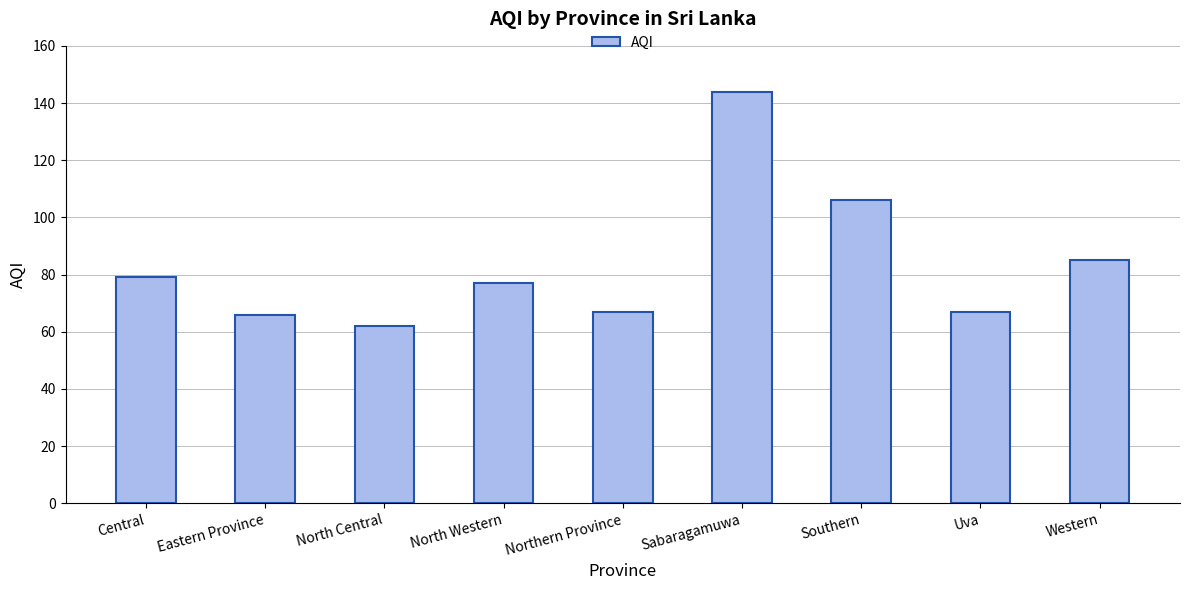

What is the value of the 8th bar from the left?

67